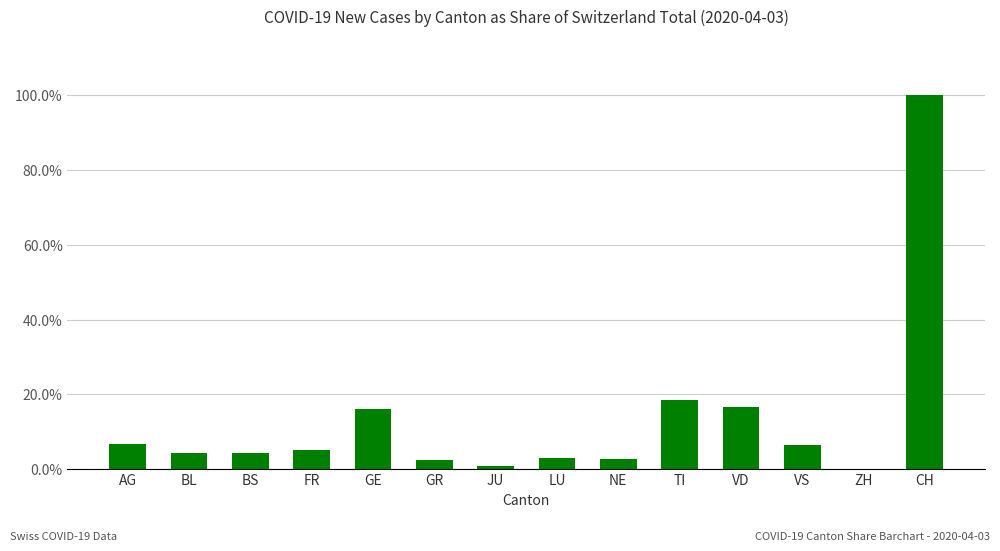

Between TI and ZH, which is larger?

TI